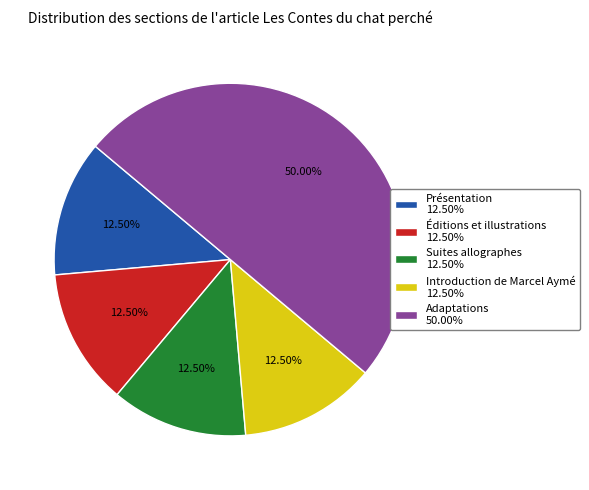

Does Éditions et illustrations 12.50% account for over 50% of the chart?

No